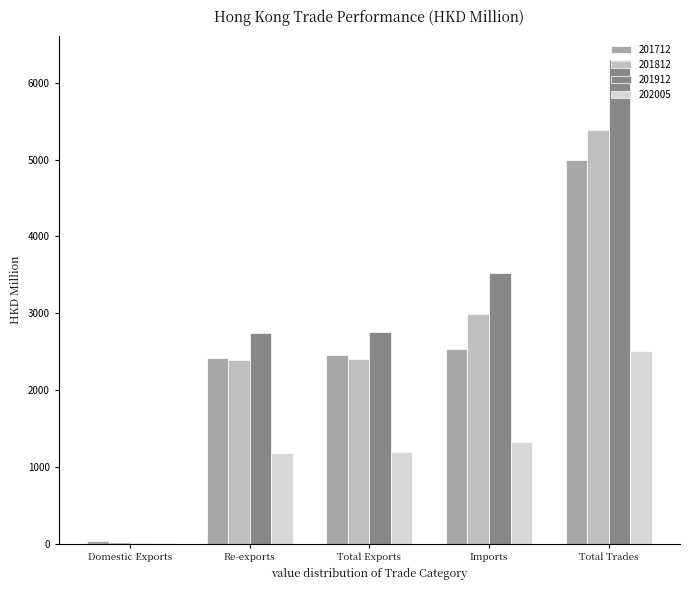

What is the sum of all 201912 values?

15342.3